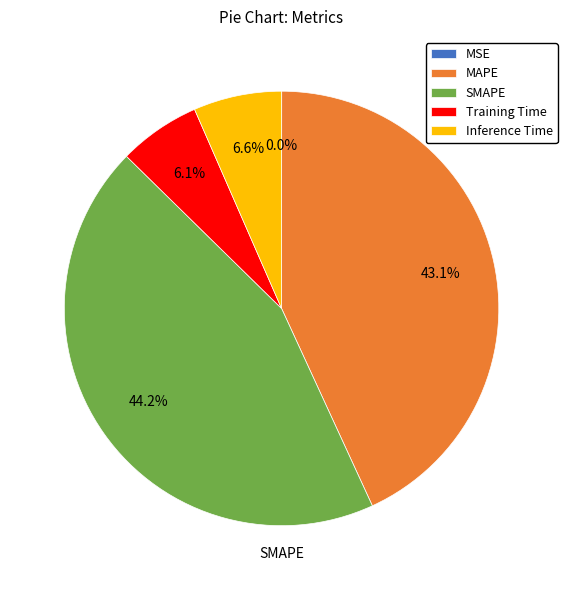

Combined, do MAPE and SMAPE account for over 50%?

Yes